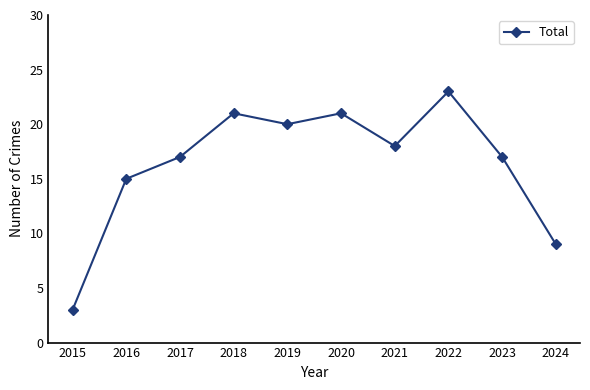

Reading left to right, what are all the values shown in this chart?

2015=3	2016=15	2017=17	2018=21	2019=20	2020=21	2021=18	2022=23	2023=17	2024=9